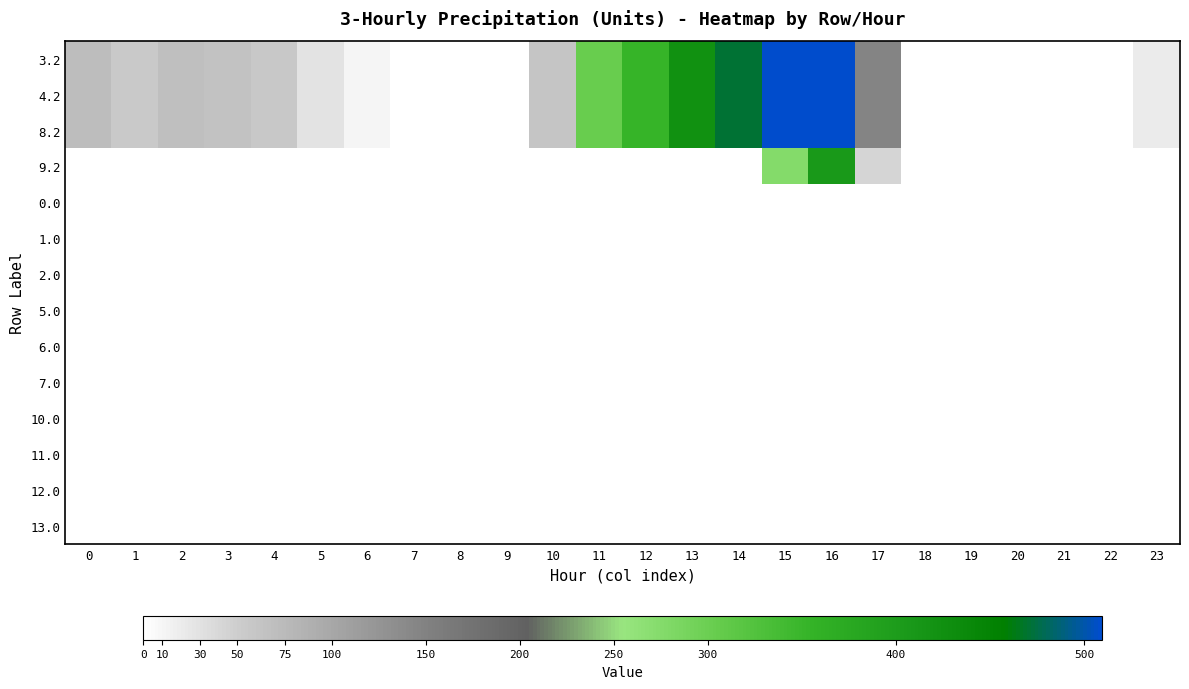

At how many categories does at least one series exceed 426?

3